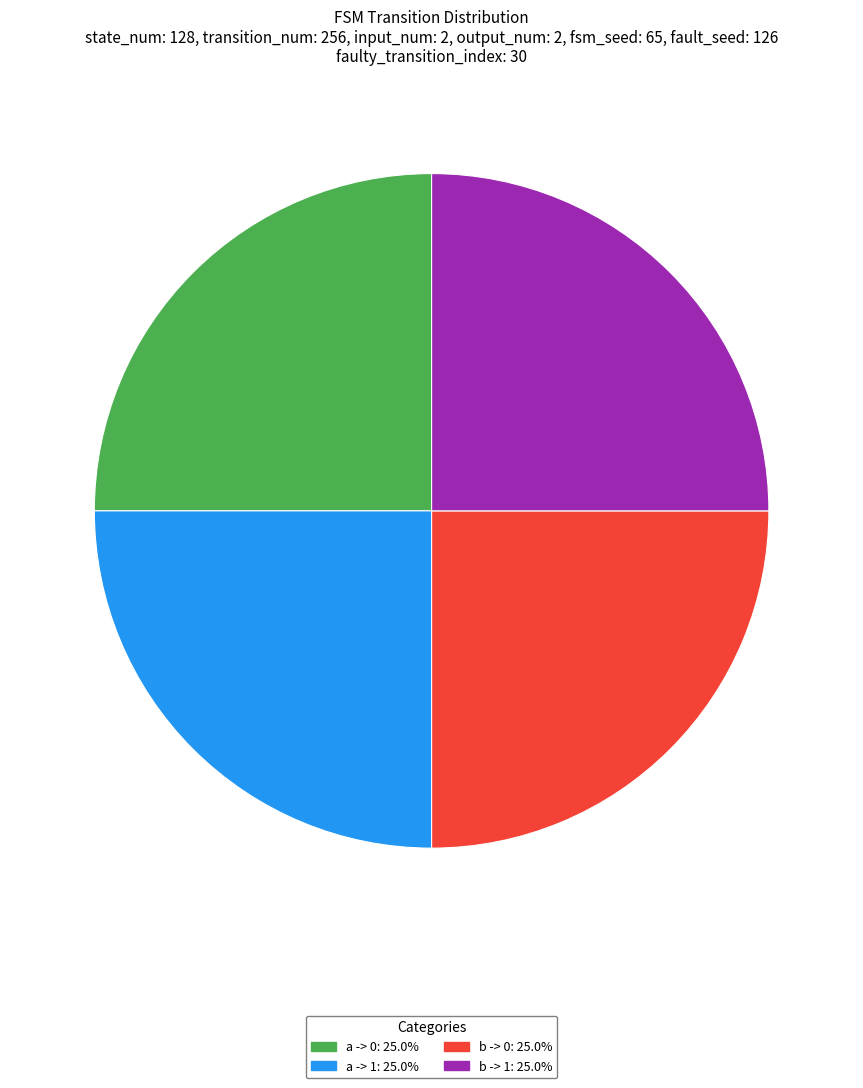

Is there a majority slice in this chart?

No